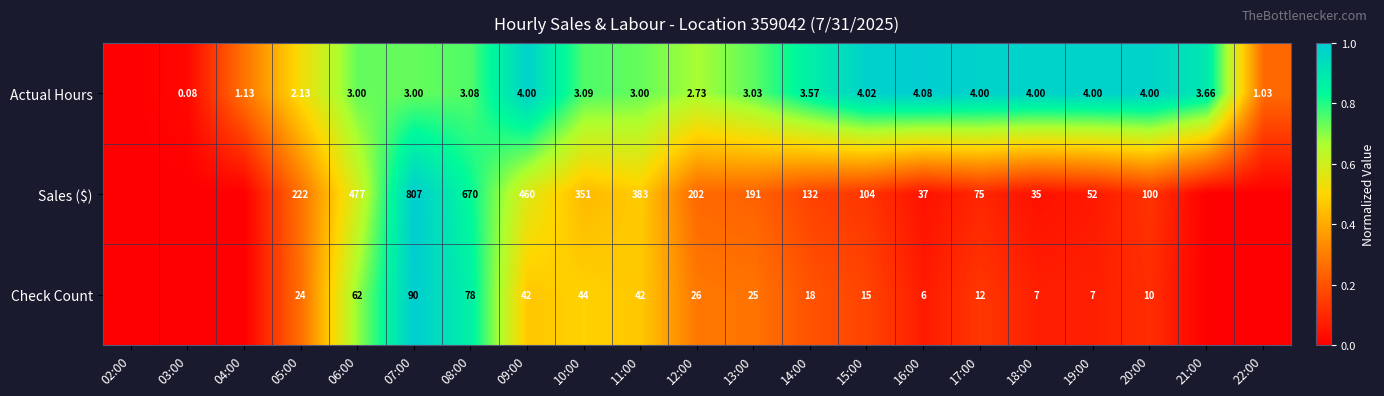

Between 08:00 and 18:00, which series saw the biggest shift?

Sales ($)